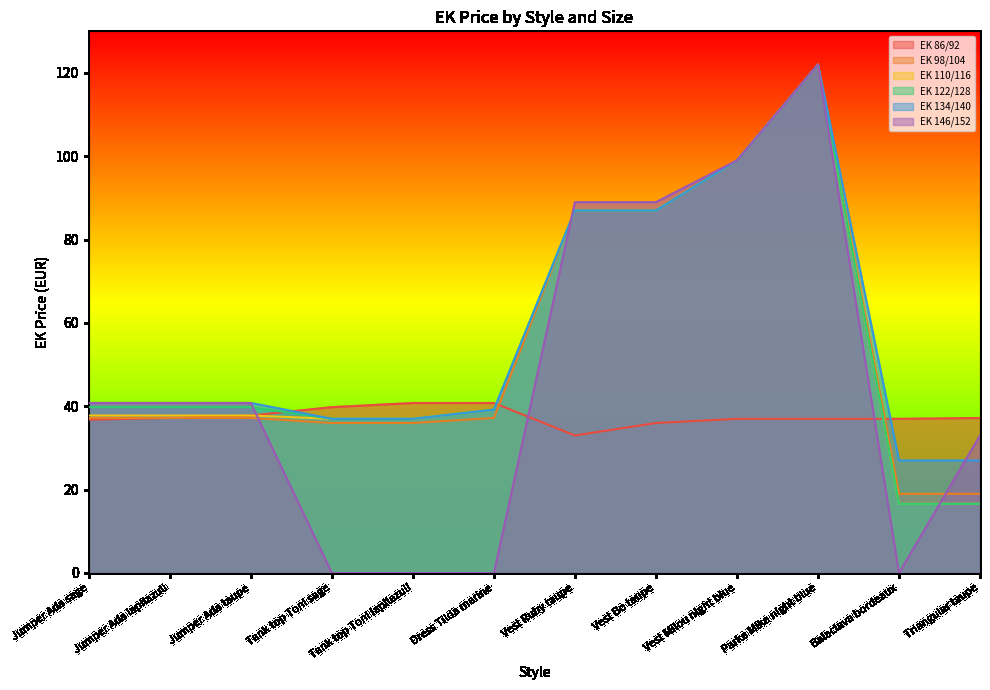

What is the difference between the maximum and second lowest values in the EK 86/92 series?

4.8